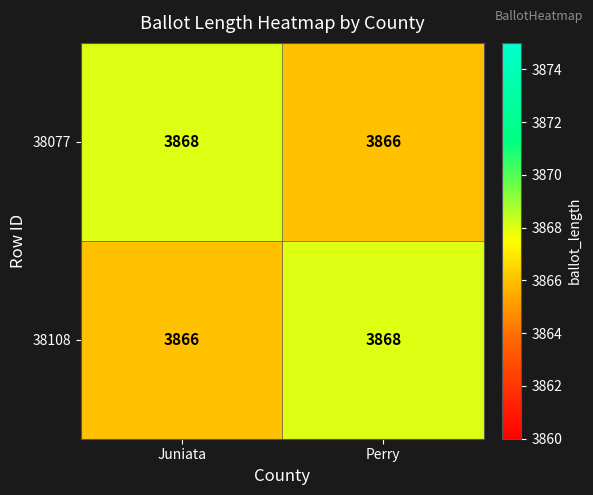

What is the sum of the 38108 values at Perry and Juniata?

7734